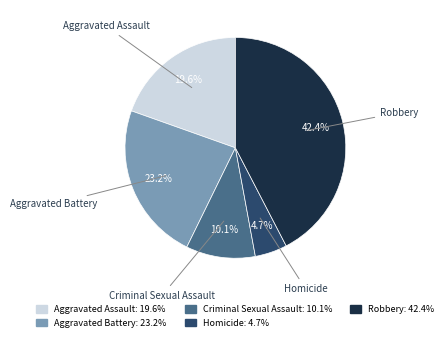

To the nearest percent, what is the difference between the largest and smallest slice percentages?

38%